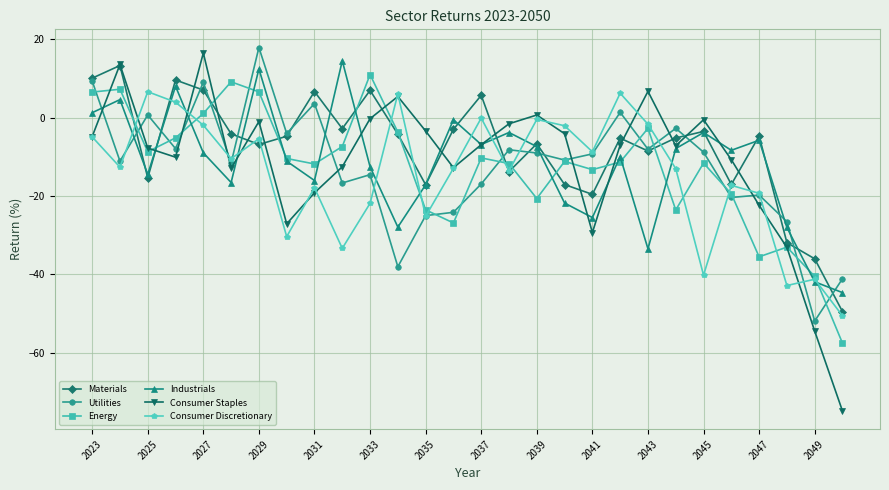

After their last crossing, which series has the higher values: Industrials or Utilities?

Utilities